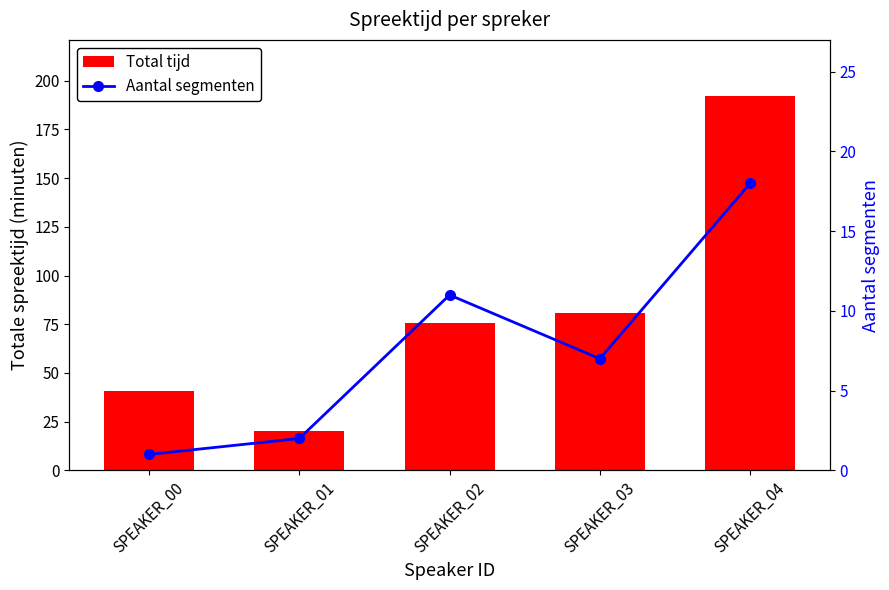

What is the average value of the Aantal segmenten series?

7.8